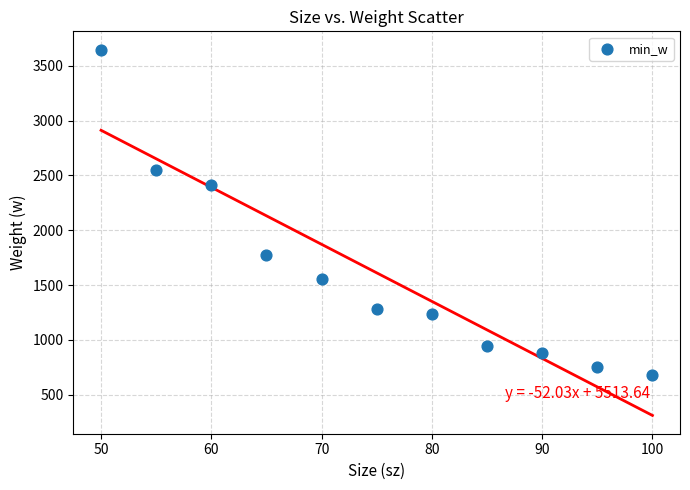

What is the range of X values (max minus min)?

50